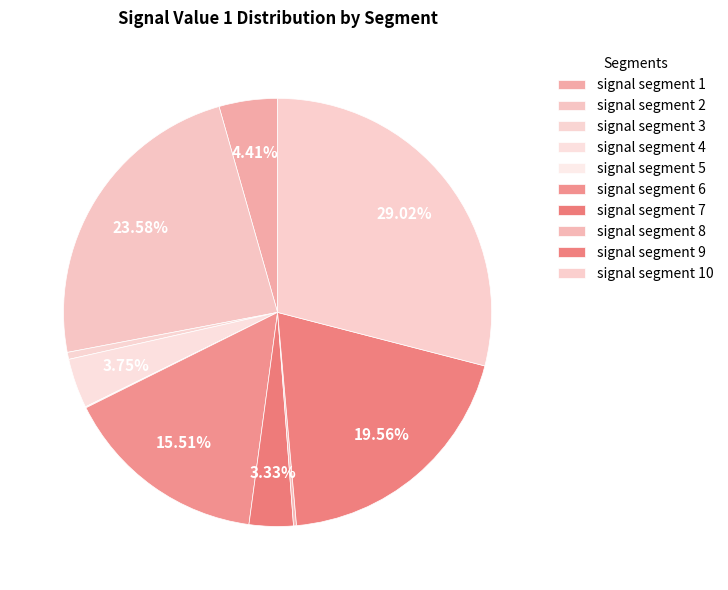

Which slice is the largest?

signal segment 10